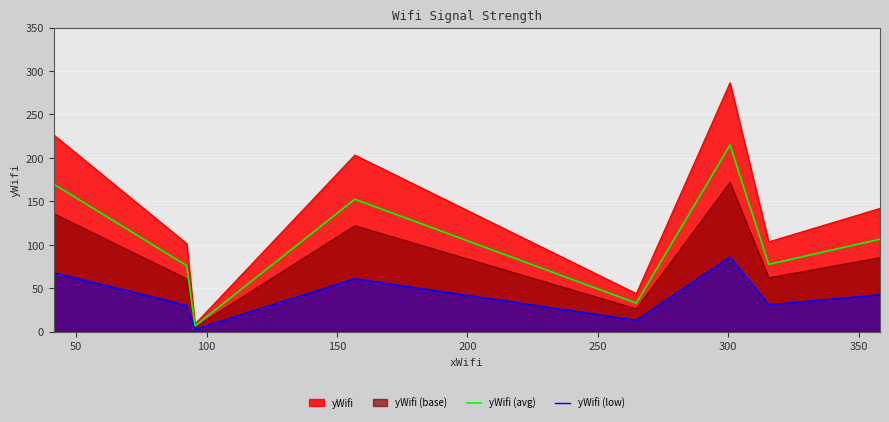

Rank the series by their maximum value, from lowest to highest.

yWifi (low), yWifi (base), yWifi (avg), yWifi